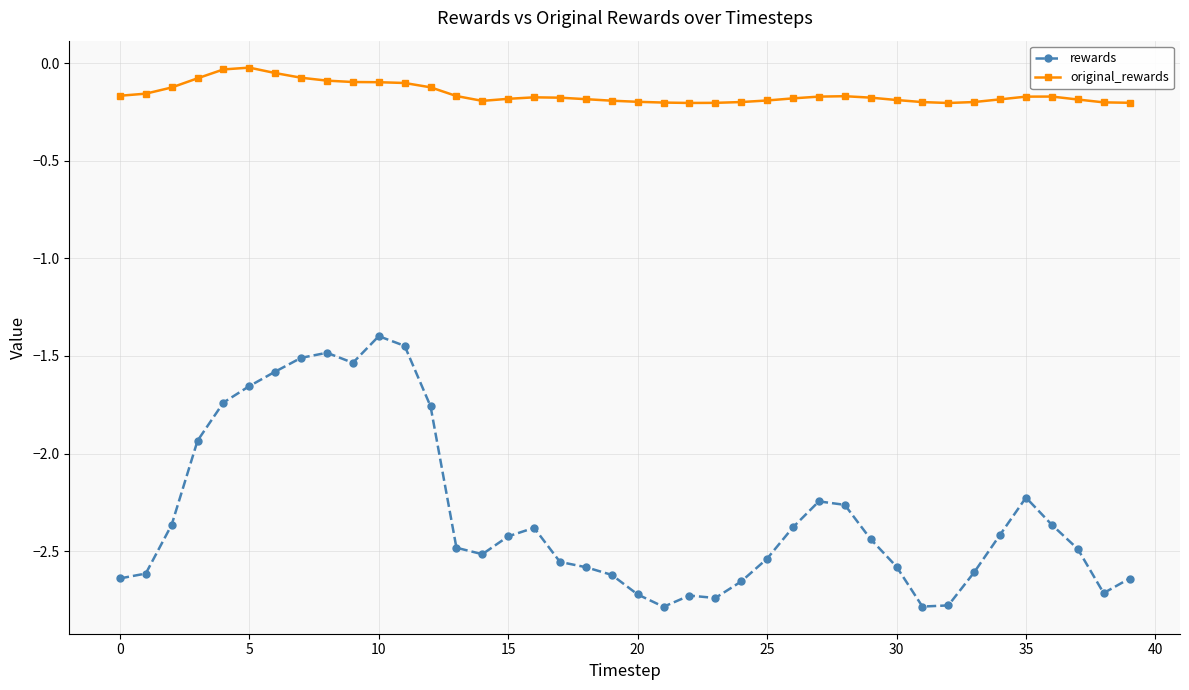

True or false: rewards and original_rewards cross at least once.

False